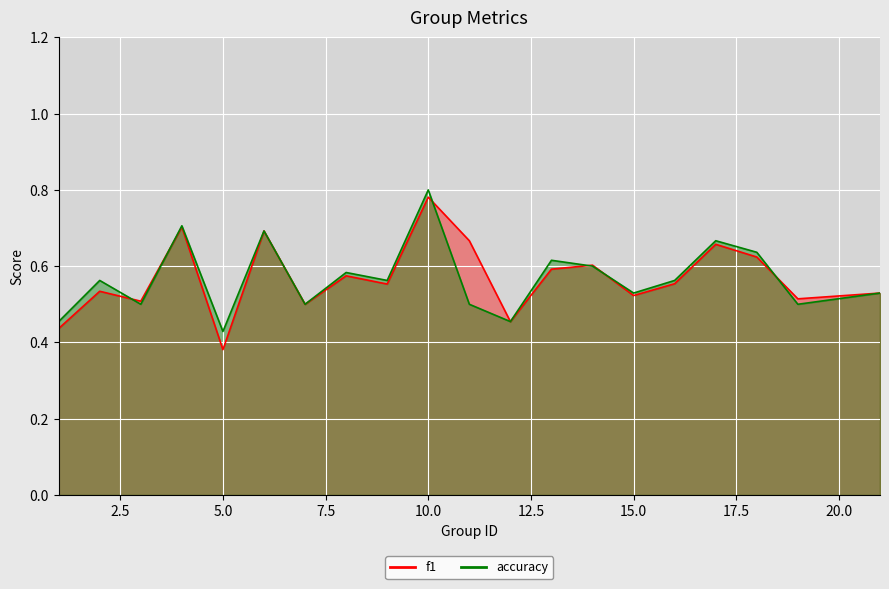

What is the value of the f1 point at the 10th from the left?

0.8